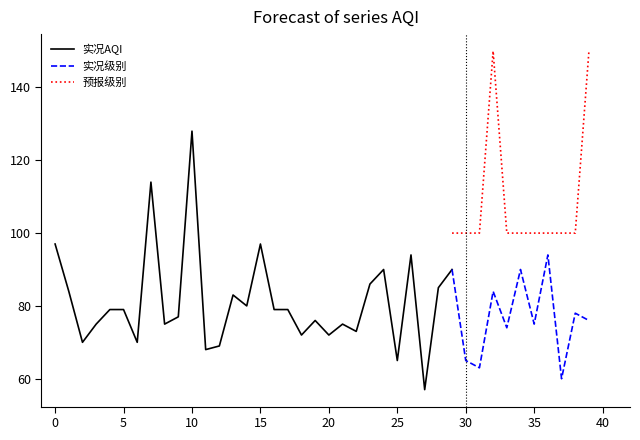

Is the value of 实况AQI at 0 greater than the value of 预报级别 at 0?

No